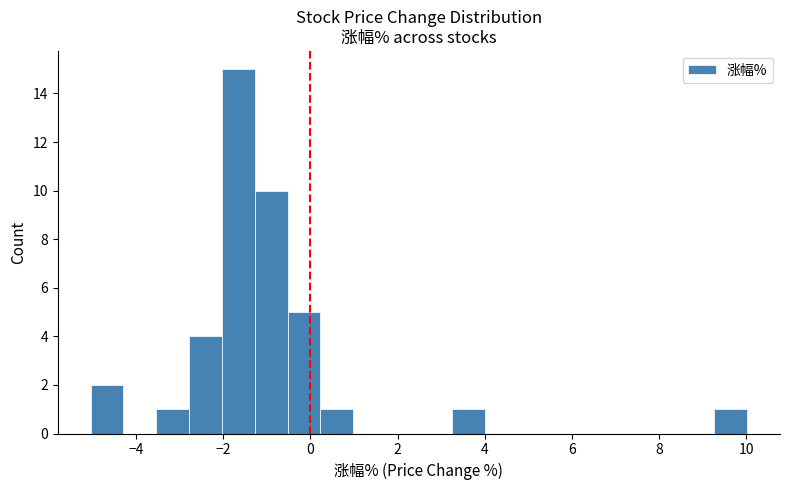

Read against the x-axis, roughly where is the centre of the tallest bar?

-1.6